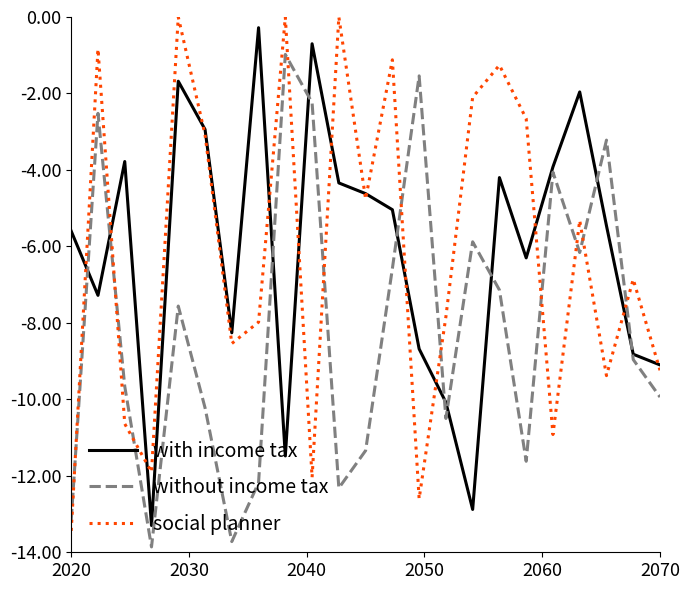

True or false: with income tax and social planner cross at least once.

True